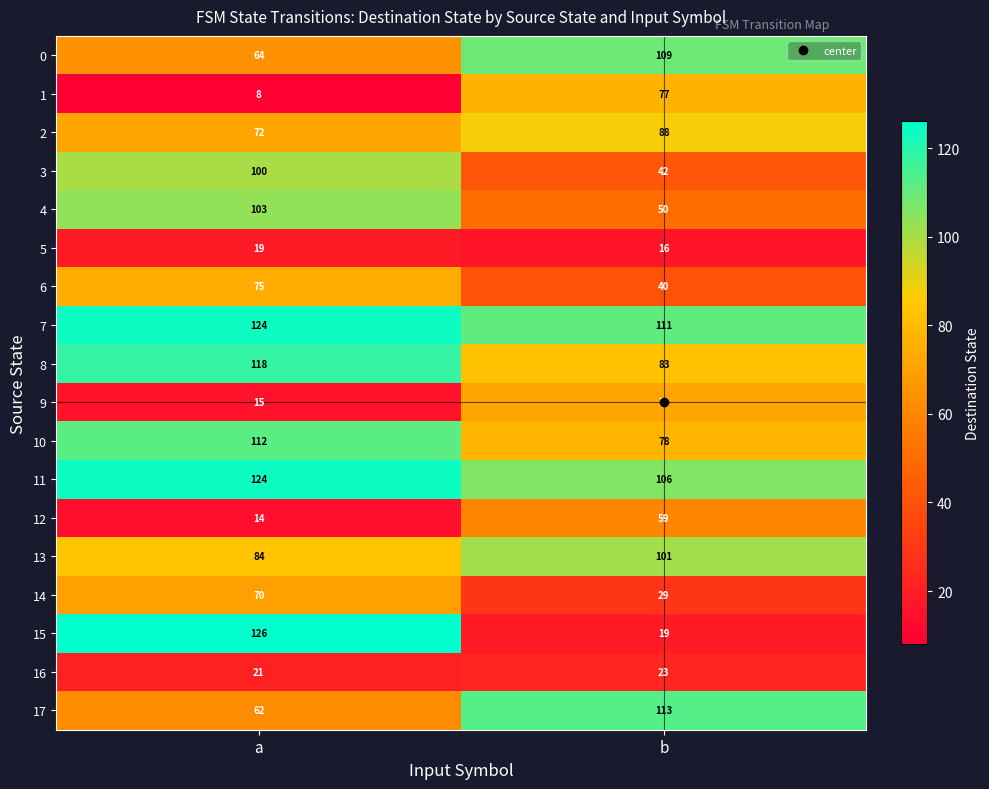

What is the sum of all 15 values?

145